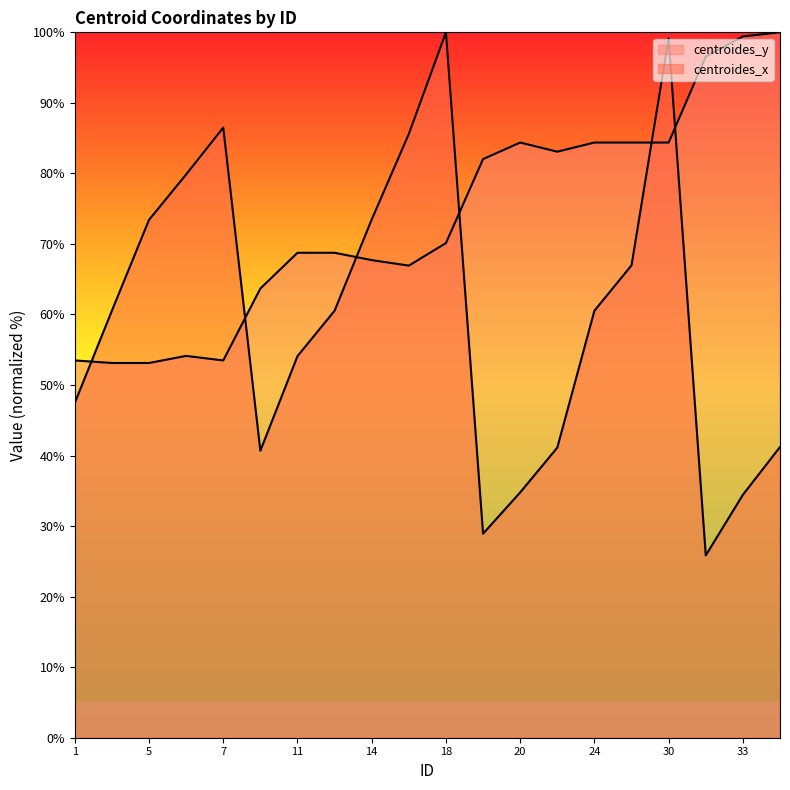

At which label is centroides_y closest to 76?

18